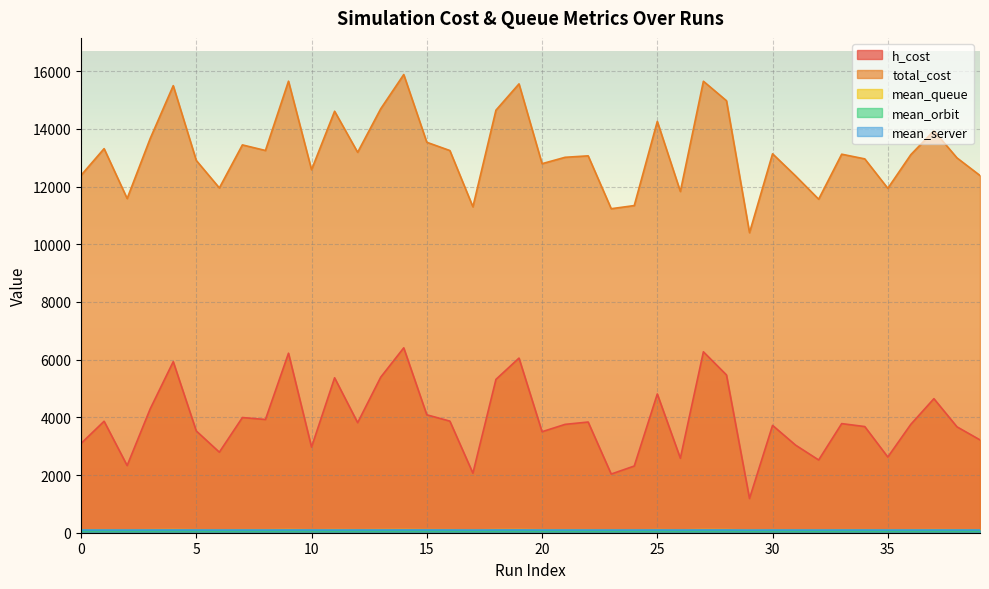

At which category is the sum across all series the highest?

14